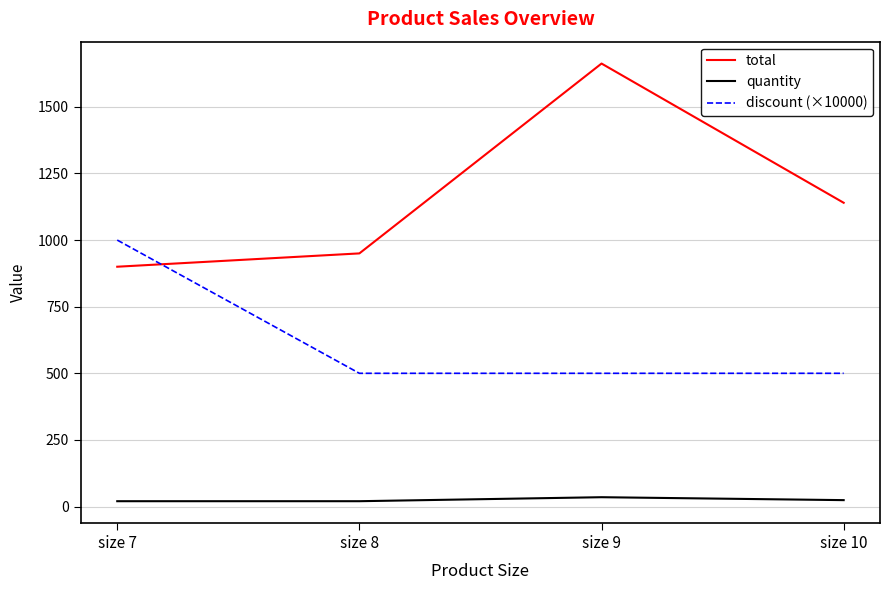

Which category has the highest value across all series?

size 9